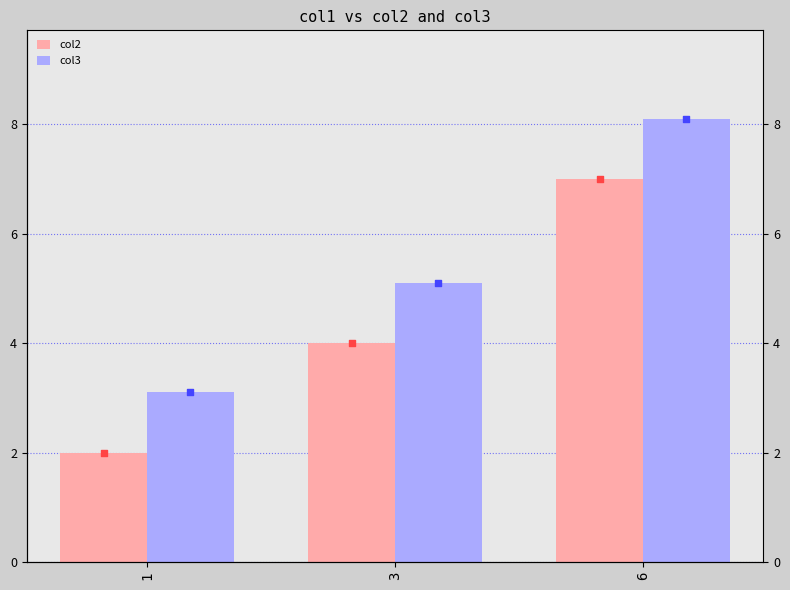

At how many categories does at least one series exceed 3?

3